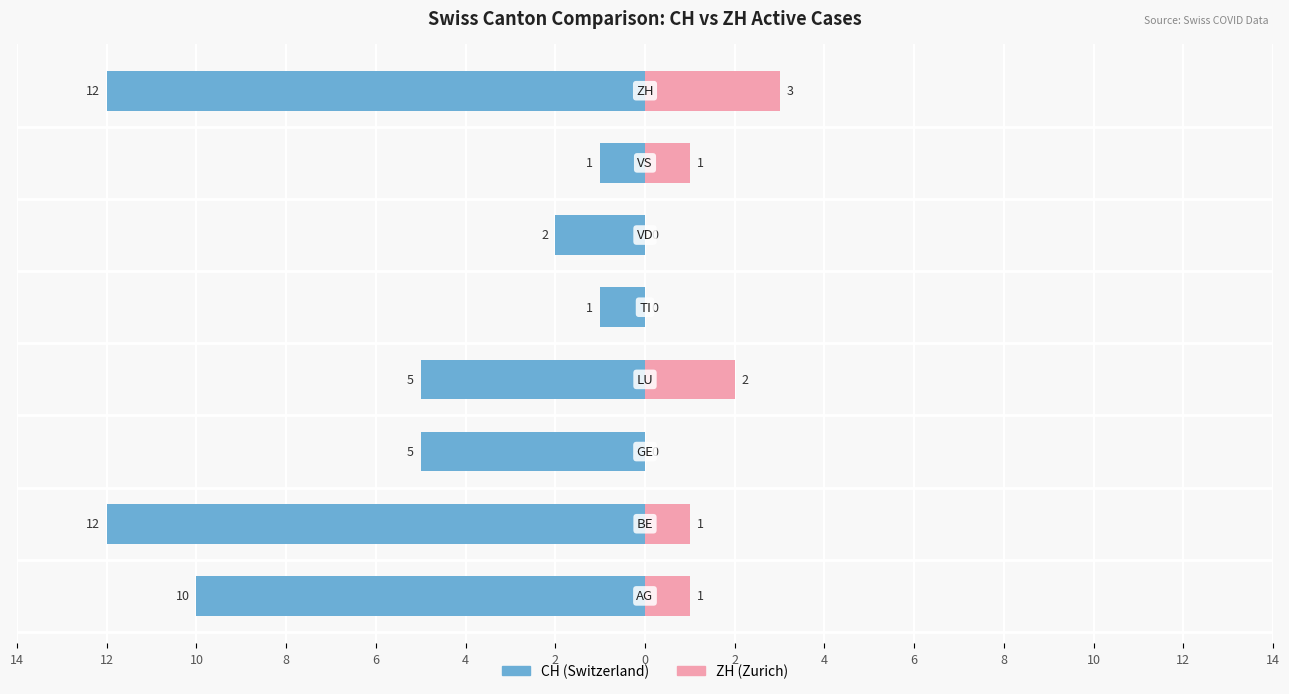

What are all the series names shown in the legend?

CH, ZH